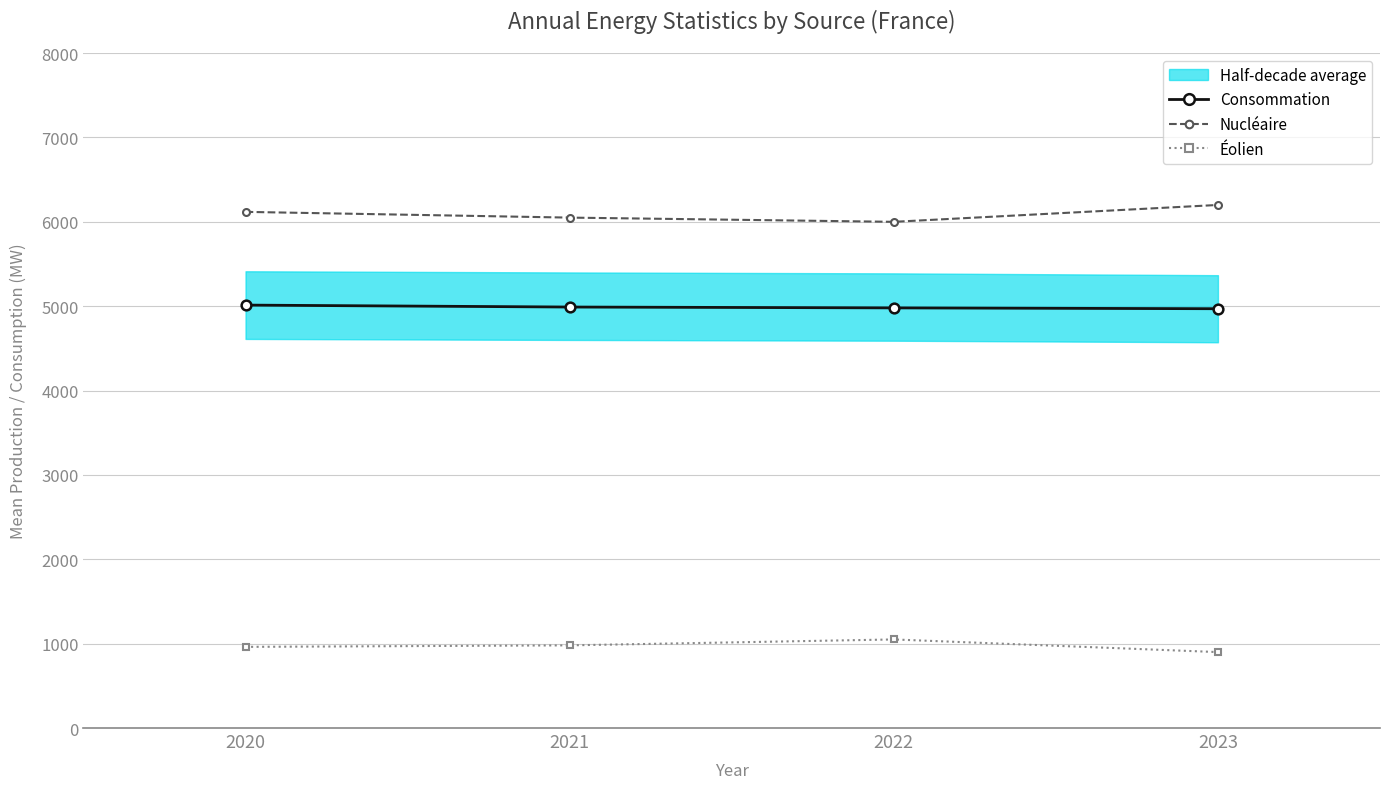

How many Nucléaire values are between 6050 and 6200?

3